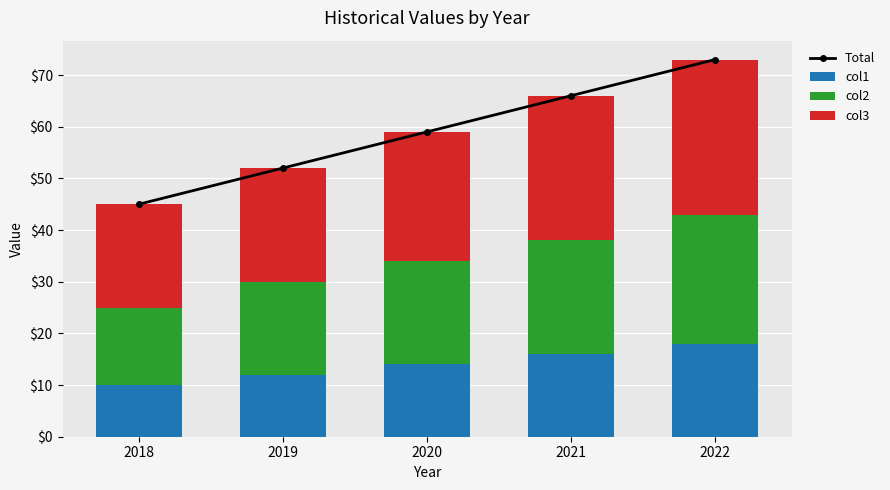

What value does the col2 series have at 2018, to the nearest 10?

20